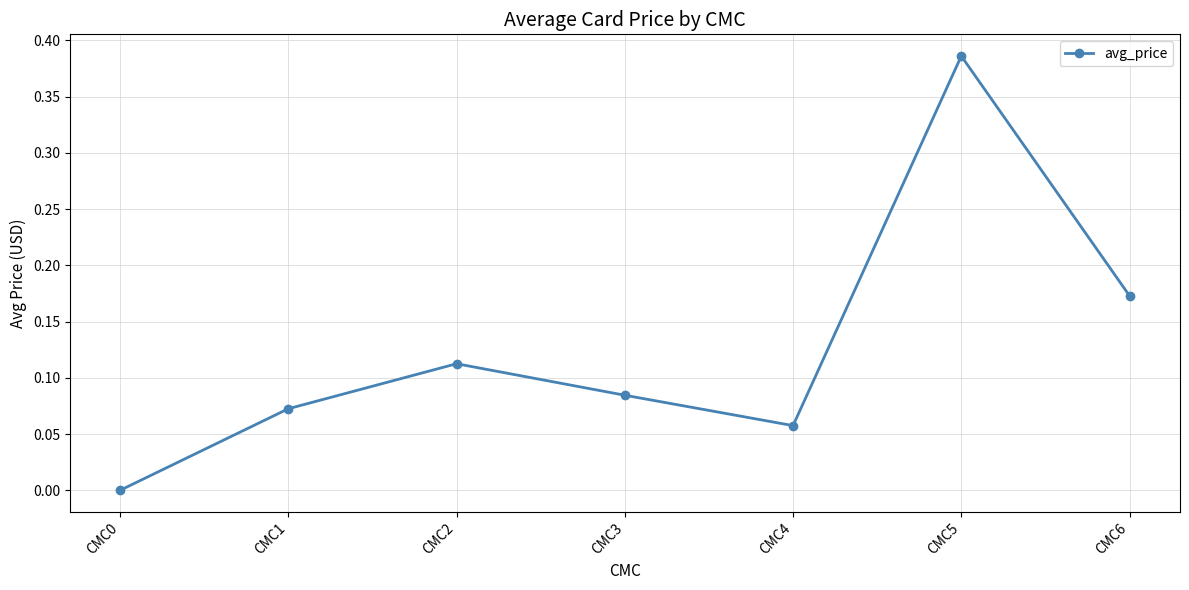

At which category does the data reach its first local peak?

CMC2